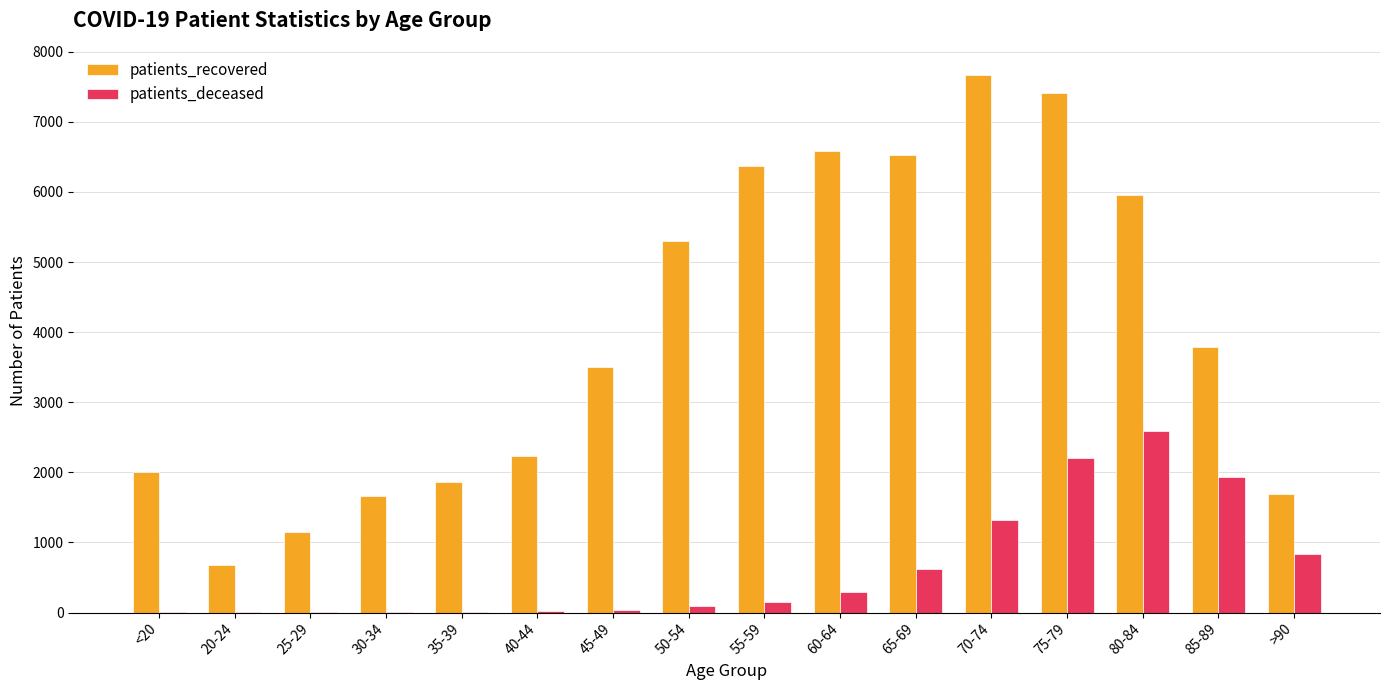

What value does the patients_recovered series have at 55-59, to the nearest 100?

6400